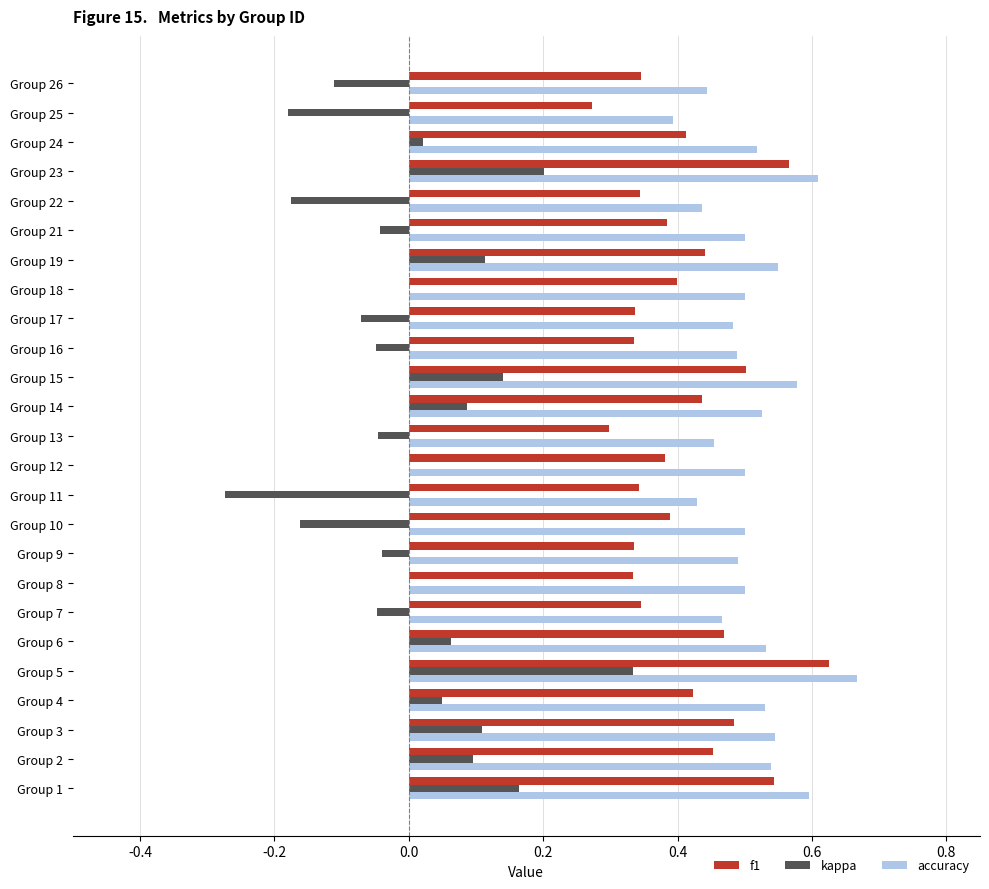

The f1 series shows 0.5 at Group 13. True or false?

False